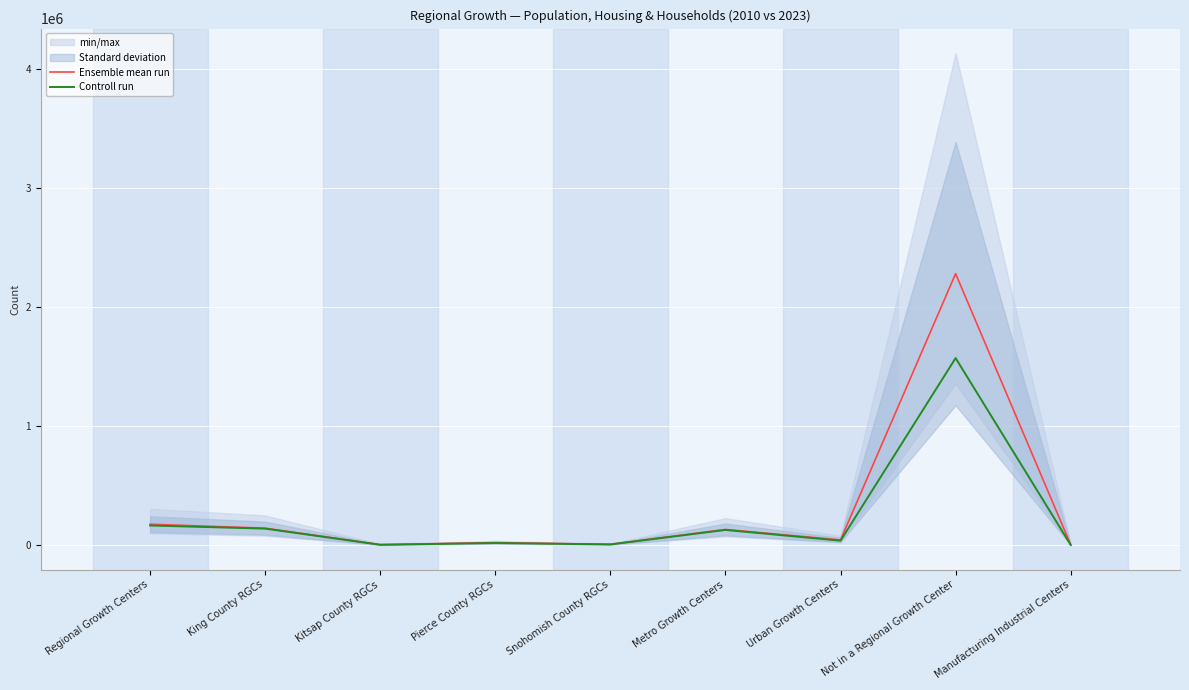

How many data points in Controll run are less than 37590?

4